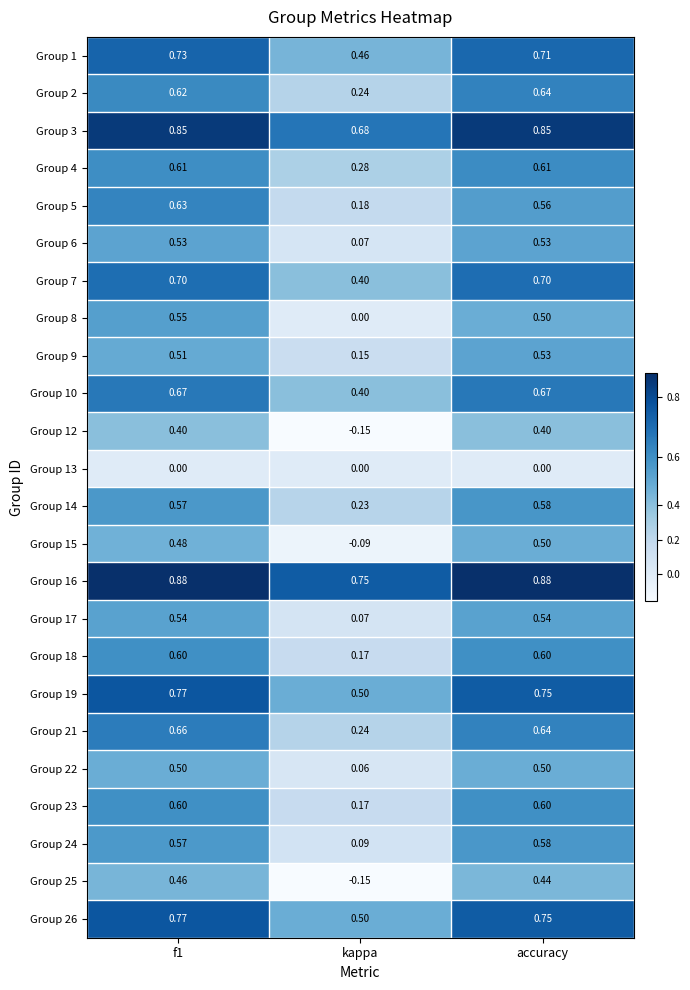

At which label does Group 6 reach its minimum?

kappa